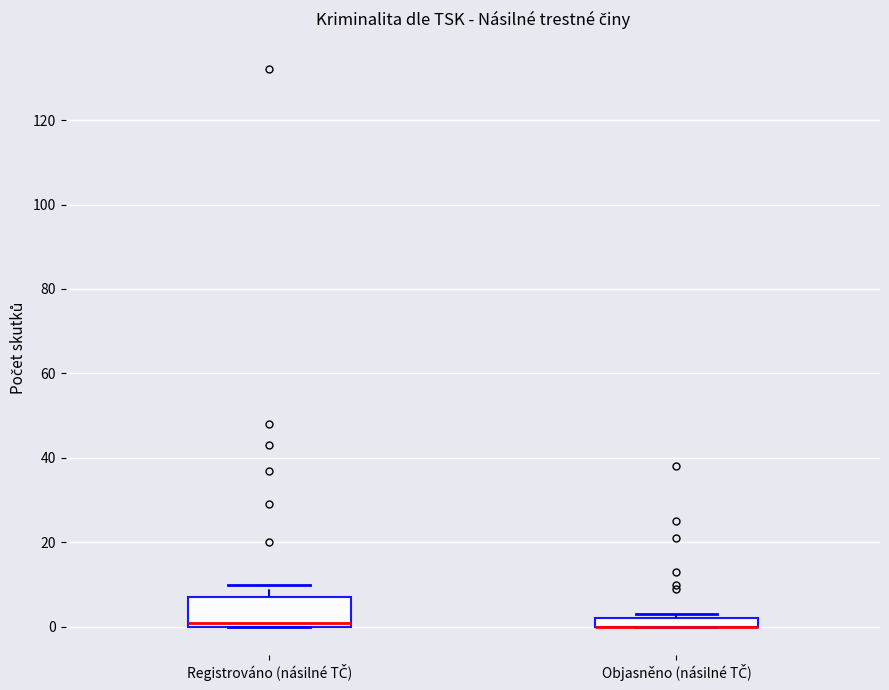

Where does the median line of the box for Registrováno (násilné TČ) sit on the y-axis? The values are not printed on the chart, so give them approximately, as read against the axis.

2